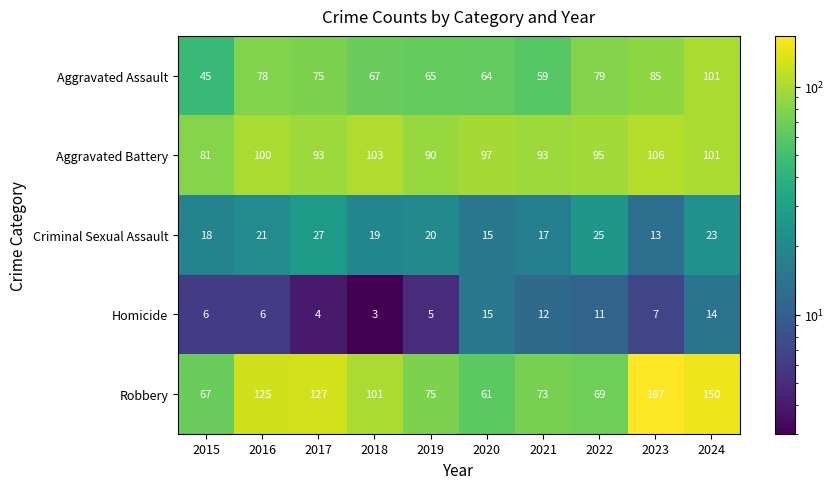

List the series in order of their peak value, highest first.

Robbery, Aggravated Battery, Aggravated Assault, Criminal Sexual Assault, Homicide